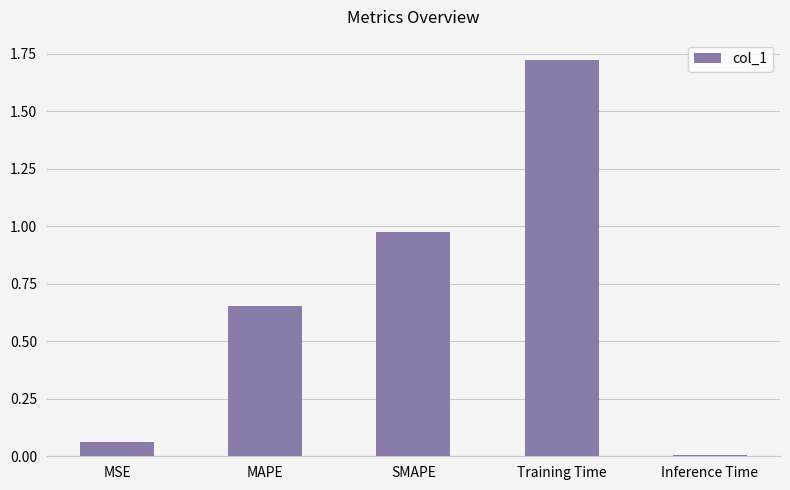

Between MAPE and SMAPE, which is larger?

SMAPE